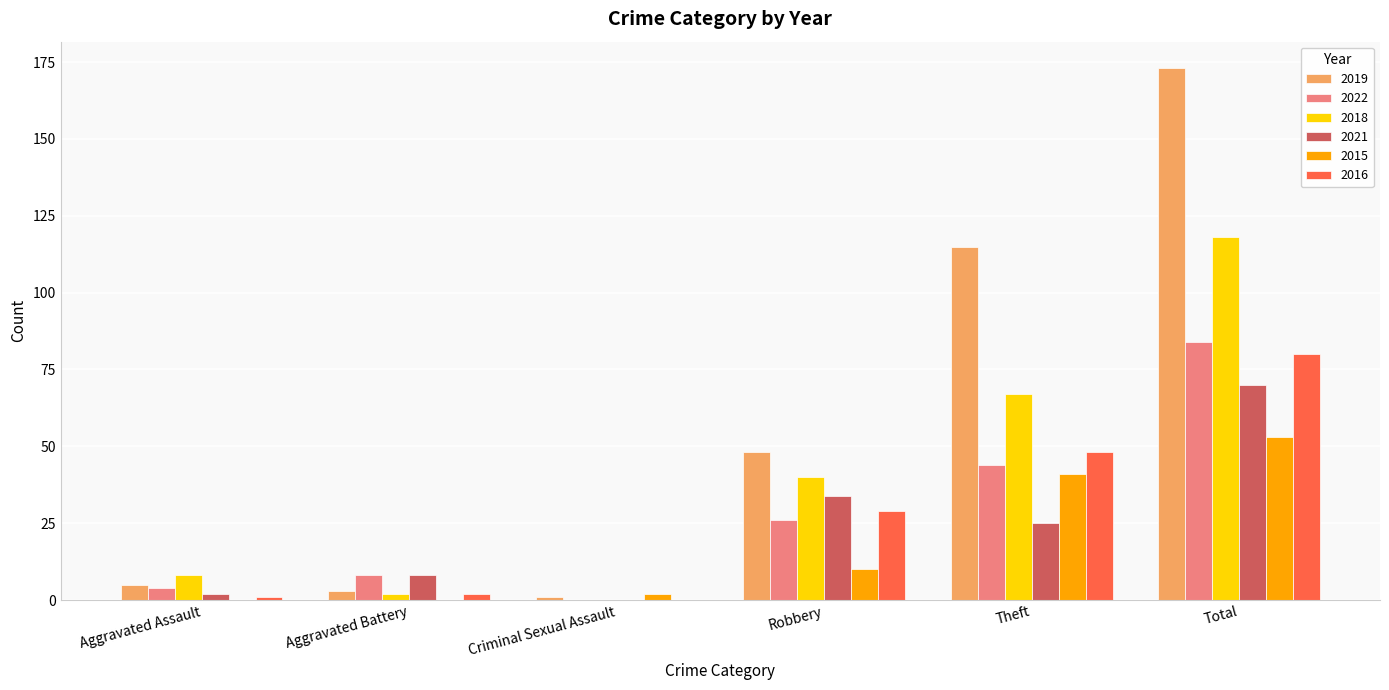

The 2019 series shows 75 at Theft. True or false?

False